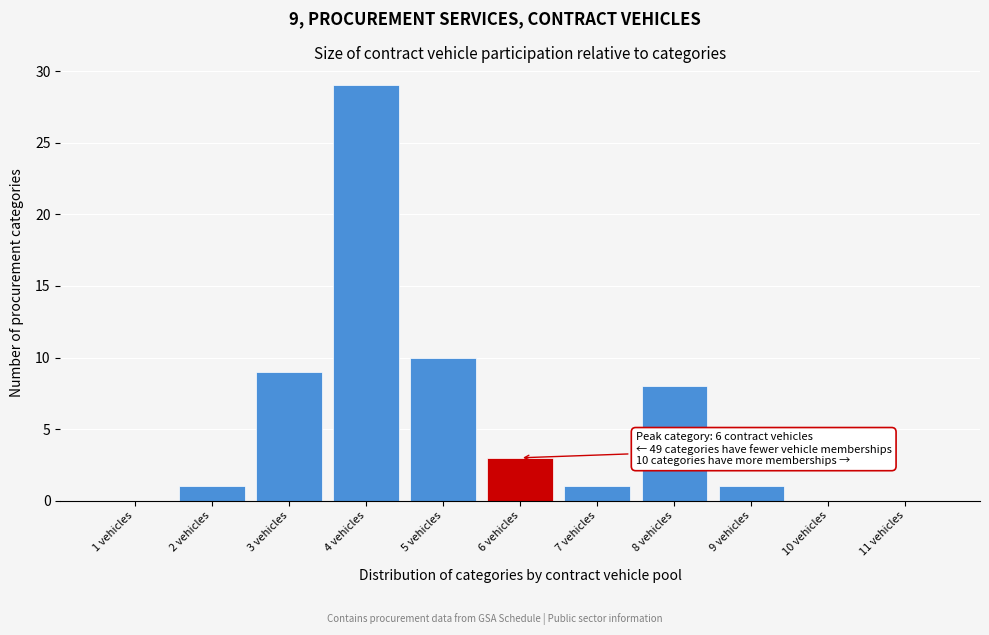

Which range on the x-axis has the tallest bar?

3.5 to 4.5